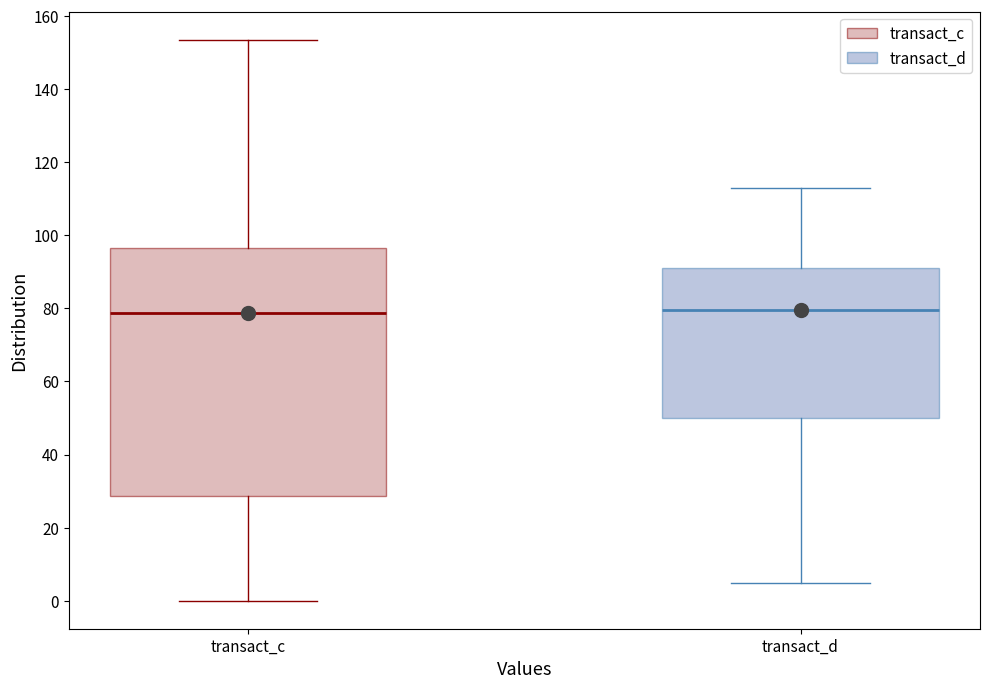

Reading left to right, transcribe this box plot: for each box, give where its median line is, the range the box spans, and where its two whiskers end, as read against the y-axis. The values are not printed on the chart, so give them approximately, as read against the axis.

transact_c: median 78, box 28 to 96, whiskers 0 to 154
transact_d: median 80, box 50 to 92, whiskers 4 to 114